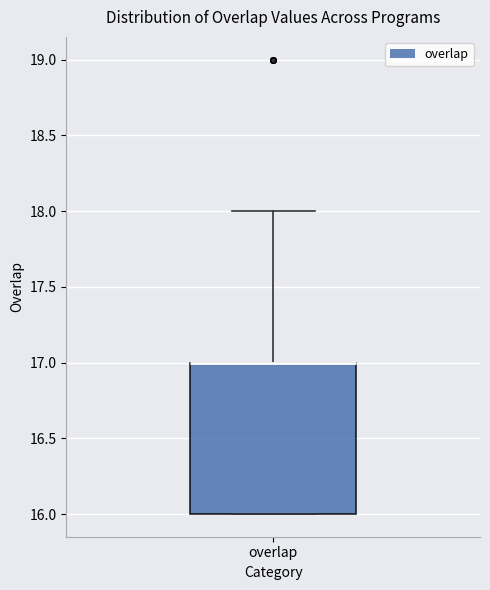

Where does the upper whisker of the box for overlap end on the y-axis? The values are not printed on the chart, so give them approximately, as read against the axis.

18